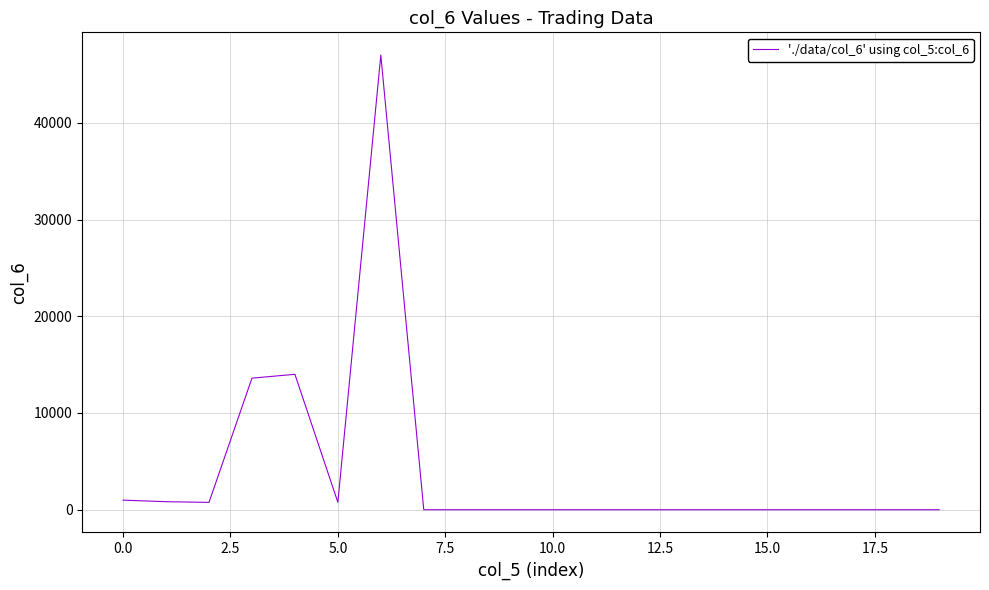

What is the greatest value displayed?

47000